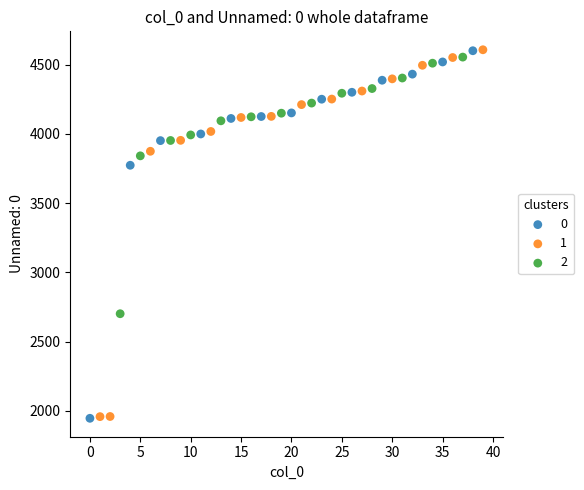

What are all the series names shown in the legend?

0, 1, 2